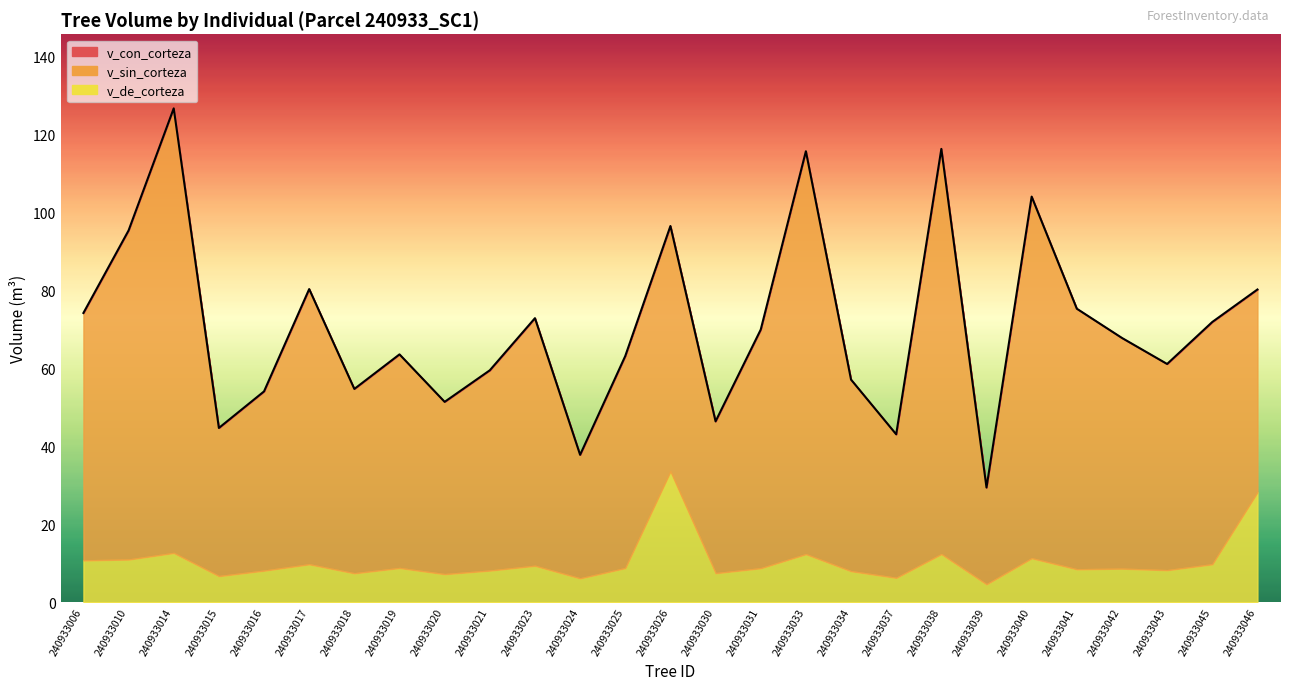

Rank the series by their maximum value, from highest to lowest.

v_con_corteza, v_sin_corteza, v_de_corteza